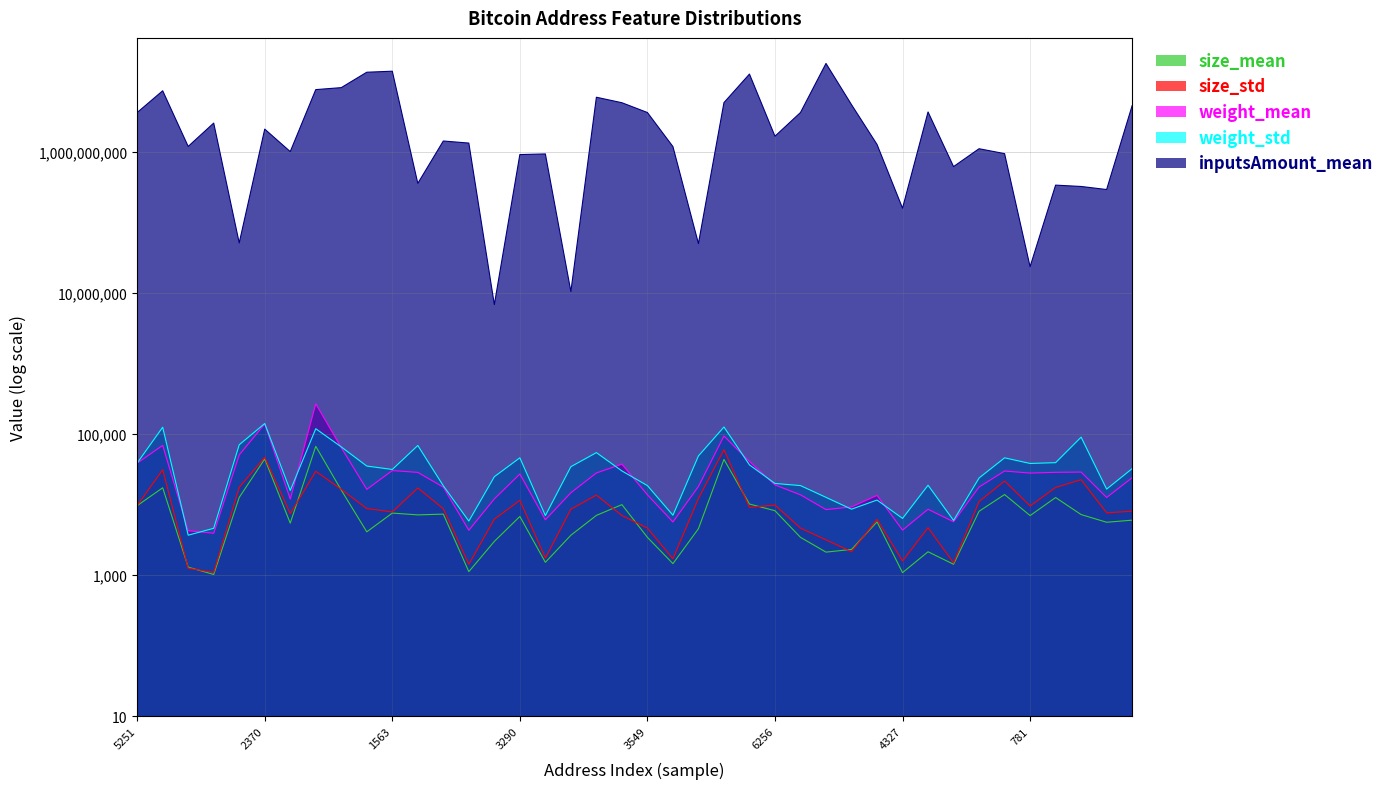

True or false: inputsAmount_mean and size_std cross at least once.

False